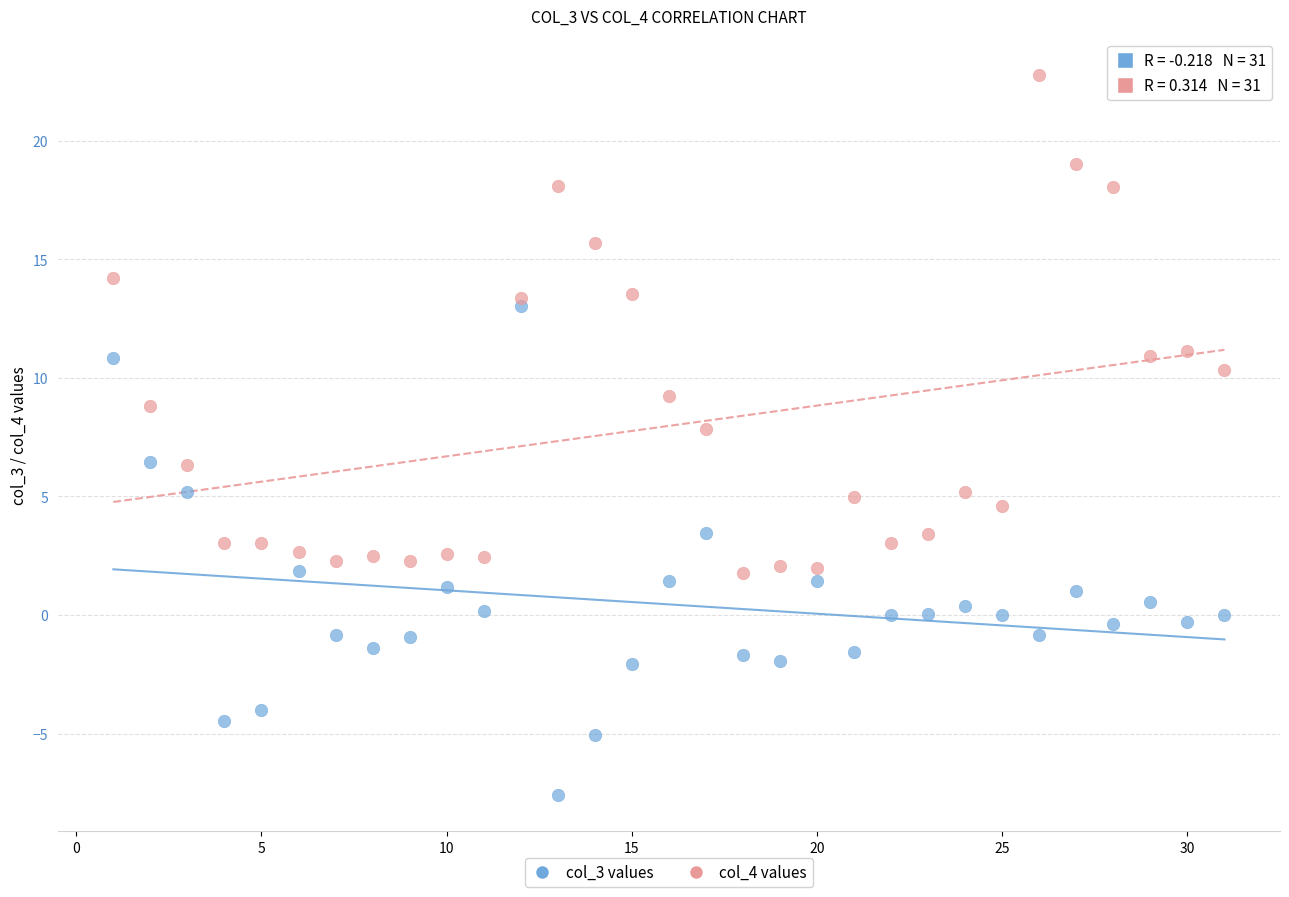

Across all data points, what is the range of Y values (max minus min)?

30.4